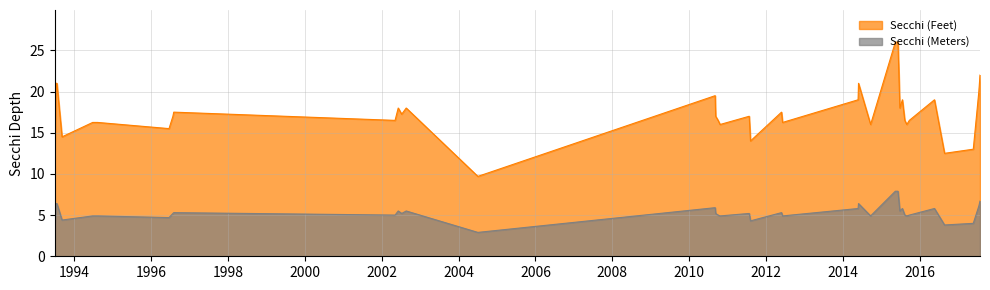

Rank the series by their average value, from highest to lowest.

Secchi (Feet), Secchi (Meters)